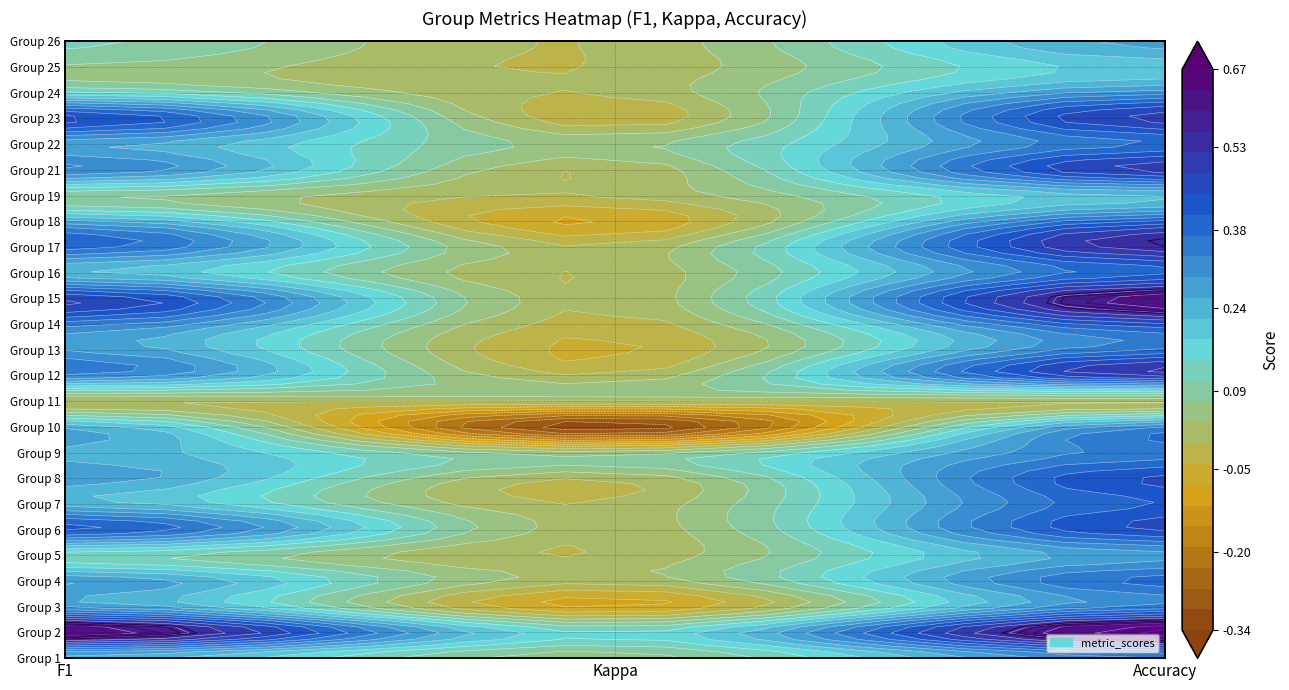

True or false: 10 has a value of -0.3 at kappa.

True